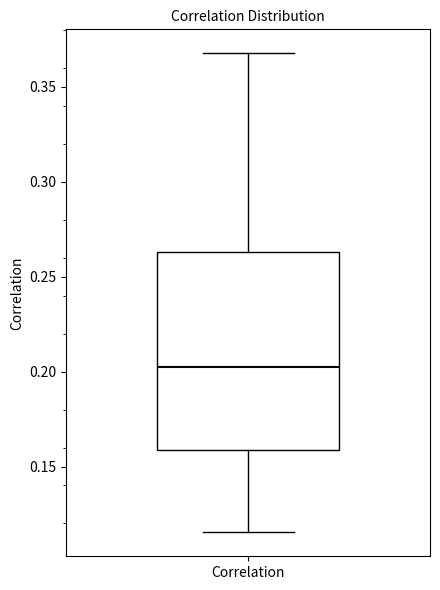

Where is the lower edge of the box for Correlation on the y-axis? The values are not printed on the chart, so give them approximately, as read against the axis.

0.160